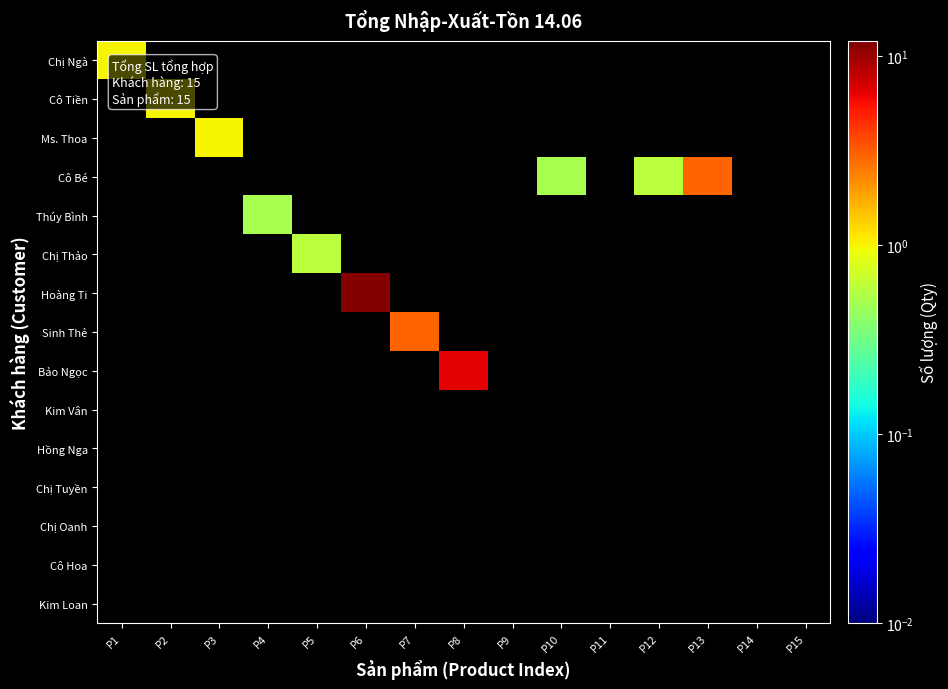

Reading left to right, transcribe all the data shown in this chart.

Chị Ngà: P1=1.0	P2=0.0	P3=0.0	P4=0.0	P5=0.0	P6=0.0	P7=0.0	P8=0.0	P9=0.0	P10=0.0	P11=0.0	P12=0.0	P13=0.0	P14=0.0	P15=0.0
Cô Tiền: P1=0.0	P2=1.0	P3=0.0	P4=0.0	P5=0.0	P6=0.0	P7=0.0	P8=0.0	P9=0.0	P10=0.0	P11=0.0	P12=0.0	P13=0.0	P14=0.0	P15=0.0
Ms. Thoa: P1=0.0	P2=0.0	P3=1.0	P4=0.0	P5=0.0	P6=0.0	P7=0.0	P8=0.0	P9=0.0	P10=0.0	P11=0.0	P12=0.0	P13=0.0	P14=0.0	P15=0.0
Cô Bé: P1=0.0	P2=0.0	P3=0.0	P4=0.0	P5=0.0	P6=0.0	P7=0.0	P8=0.0	P9=0.0	P10=0.5	P11=0.0	P12=0.6	P13=3.0	P14=0.0	P15=0.0
Thúy Bình: P1=0.0	P2=0.0	P3=0.0	P4=0.5	P5=0.0	P6=0.0	P7=0.0	P8=0.0	P9=0.0	P10=0.0	P11=0.0	P12=0.0	P13=0.0	P14=0.0	P15=0.0
Chị Thảo: P1=0.0	P2=0.0	P3=0.0	P4=0.0	P5=0.6	P6=0.0	P7=0.0	P8=0.0	P9=0.0	P10=0.0	P11=0.0	P12=0.0	P13=0.0	P14=0.0	P15=0.0
Hoàng Ti: P1=0.0	P2=0.0	P3=0.0	P4=0.0	P5=0.0	P6=11.5	P7=0.0	P8=0.0	P9=0.0	P10=0.0	P11=0.0	P12=0.0	P13=0.0	P14=0.0	P15=0.0
Sinh Thẻ: P1=0.0	P2=0.0	P3=0.0	P4=0.0	P5=0.0	P6=0.0	P7=3.0	P8=0.0	P9=0.0	P10=0.0	P11=0.0	P12=0.0	P13=0.0	P14=0.0	P15=0.0
Bảo Ngọc: P1=0.0	P2=0.0	P3=0.0	P4=0.0	P5=0.0	P6=0.0	P7=0.0	P8=6.5	P9=0.0	P10=0.0	P11=0.0	P12=0.0	P13=0.0	P14=0.0	P15=0.0
Kim Vân: P1=0.0	P2=0.0	P3=0.0	P4=0.0	P5=0.0	P6=0.0	P7=0.0	P8=0.0	P9=0.0	P10=0.0	P11=0.0	P12=0.0	P13=0.0	P14=0.0	P15=0.0
Hồng Nga: P1=0.0	P2=0.0	P3=0.0	P4=0.0	P5=0.0	P6=0.0	P7=0.0	P8=0.0	P9=0.0	P10=0.0	P11=0.0	P12=0.0	P13=0.0	P14=0.0	P15=0.0
Chị Tuyền: P1=0.0	P2=0.0	P3=0.0	P4=0.0	P5=0.0	P6=0.0	P7=0.0	P8=0.0	P9=0.0	P10=0.0	P11=0.0	P12=0.0	P13=0.0	P14=0.0	P15=0.0
Chị Oanh: P1=0.0	P2=0.0	P3=0.0	P4=0.0	P5=0.0	P6=0.0	P7=0.0	P8=0.0	P9=0.0	P10=0.0	P11=0.0	P12=0.0	P13=0.0	P14=0.0	P15=0.0
Cô Hoa: P1=0.0	P2=0.0	P3=0.0	P4=0.0	P5=0.0	P6=0.0	P7=0.0	P8=0.0	P9=0.0	P10=0.0	P11=0.0	P12=0.0	P13=0.0	P14=0.0	P15=0.0
Kim Loan: P1=0.0	P2=0.0	P3=0.0	P4=0.0	P5=0.0	P6=0.0	P7=0.0	P8=0.0	P9=0.0	P10=0.0	P11=0.0	P12=0.0	P13=0.0	P14=0.0	P15=0.0